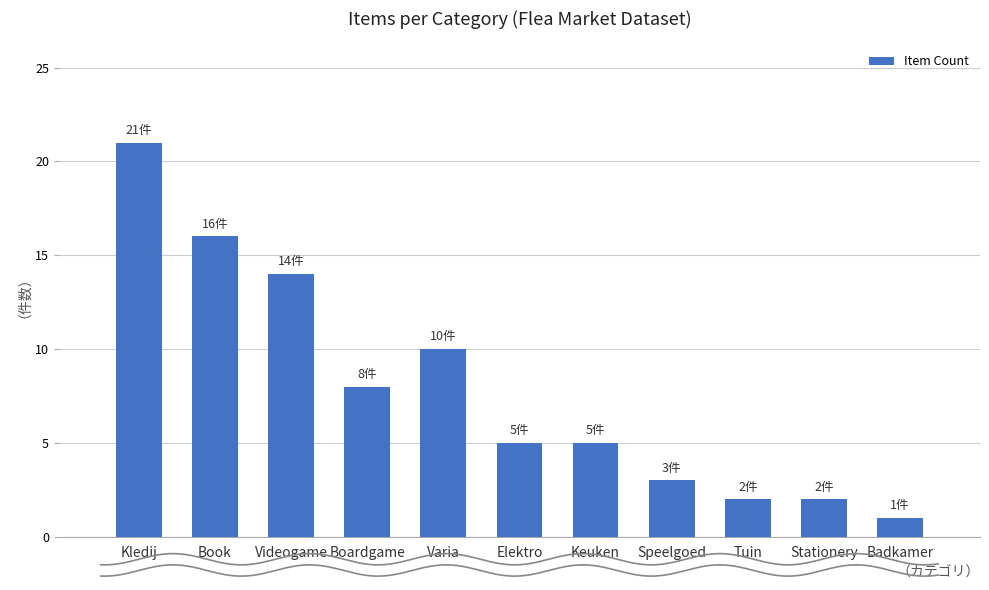

The chart shows a value of 1 at Tuin. True or false?

False